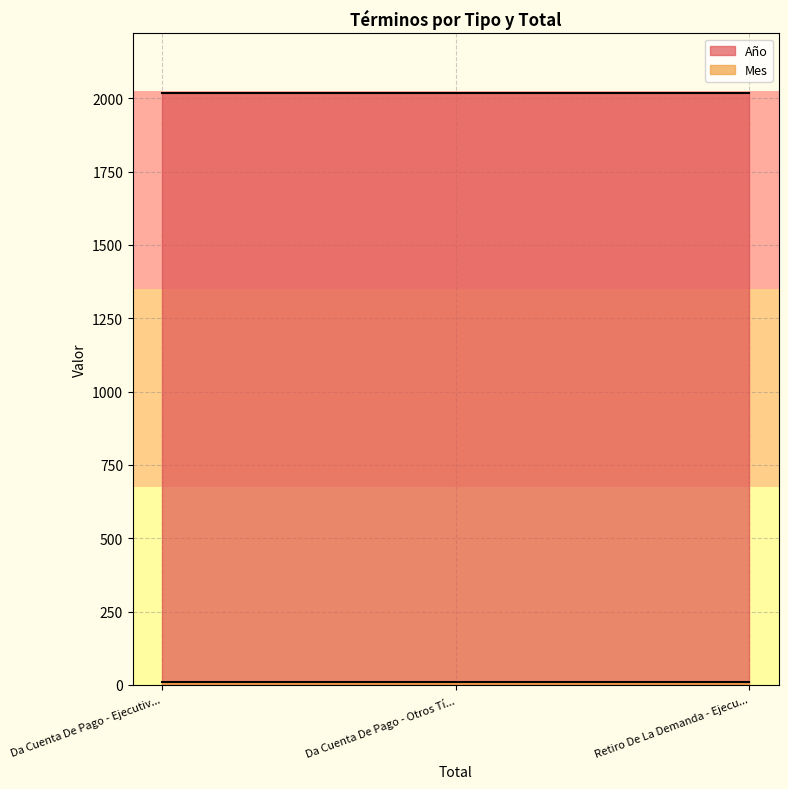

Which series has the largest total across all categories?

Año